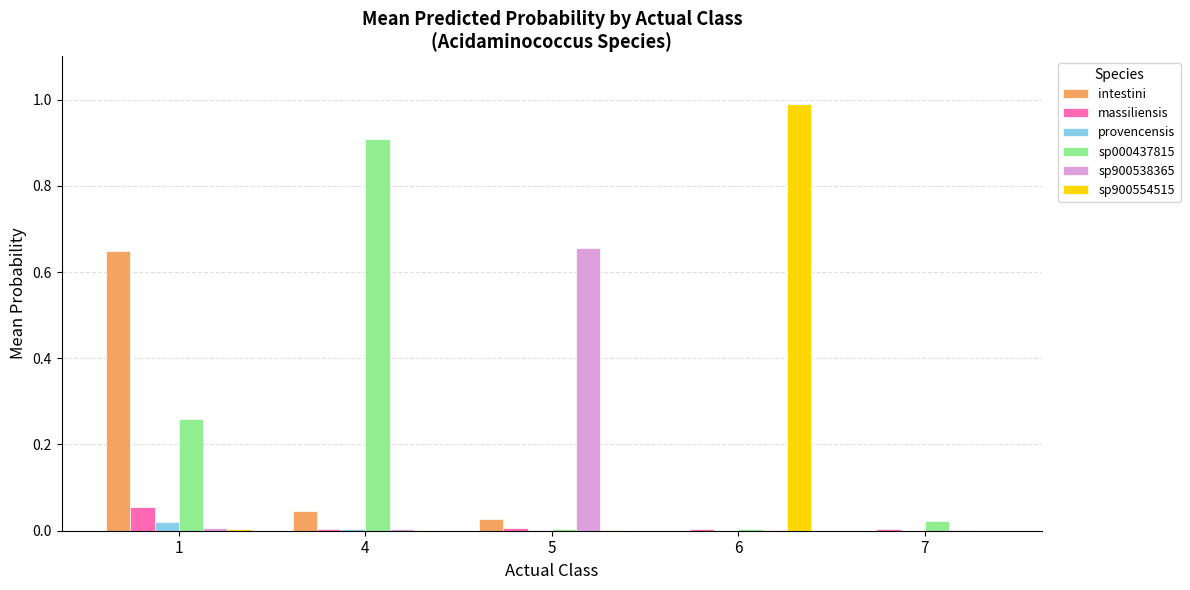

The sp000437815 series shows 0.0 at 6. True or false?

True